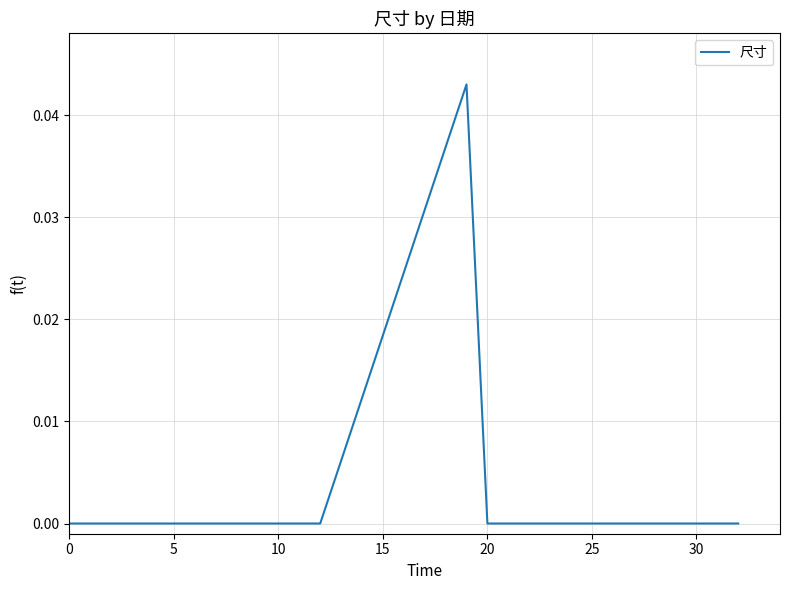

What is the sum of all values?

0.2